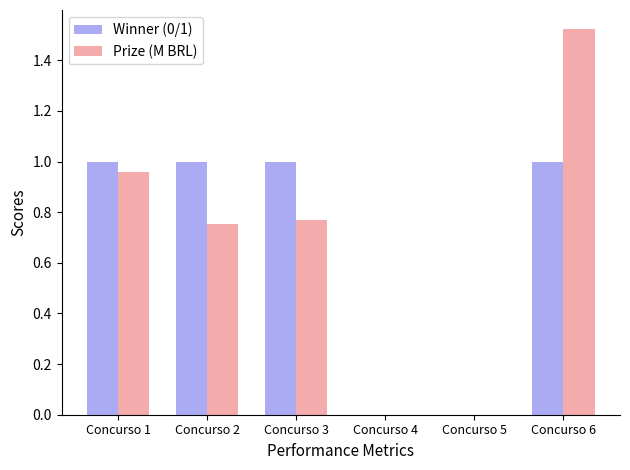

Is it true that Winner (0/1) equals 1.8 at Concurso 1?

False